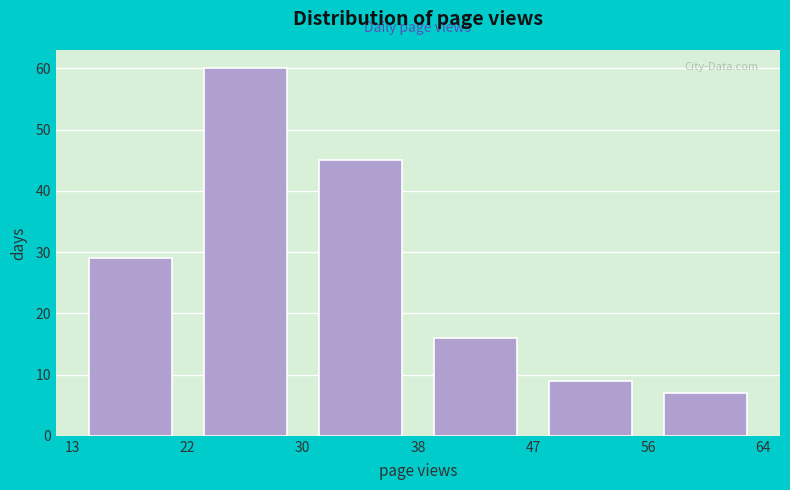

What is the height of the bar covering 13 to 22 on the x-axis? The values are not printed on the chart, so give them approximately, as read against the axis.

29